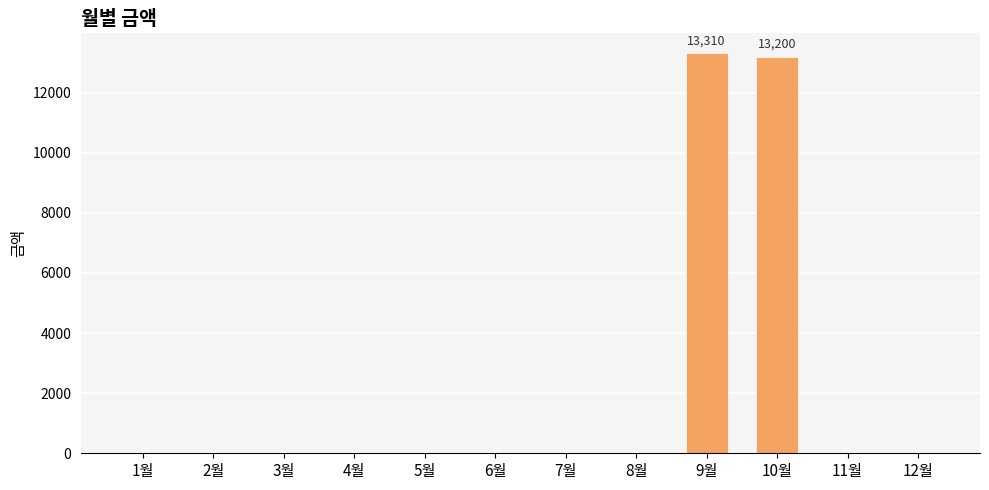

The value at 8월 is 0. True or false?

True